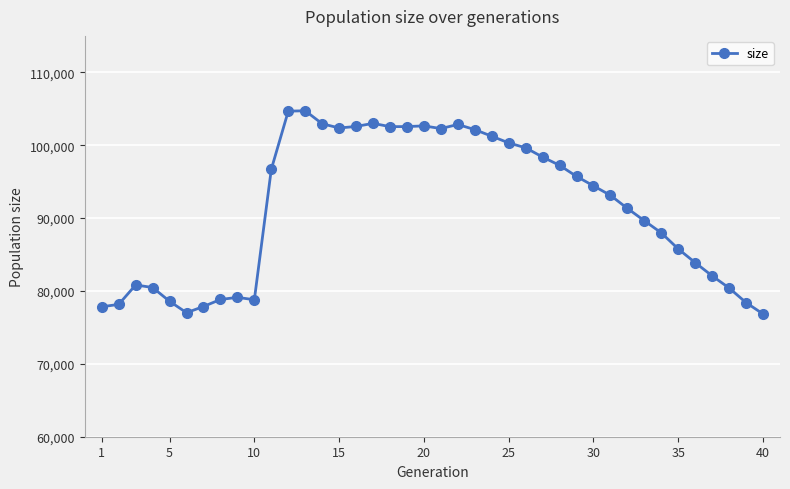

True or false: there are more than 0 points higher than both neighbors.

True